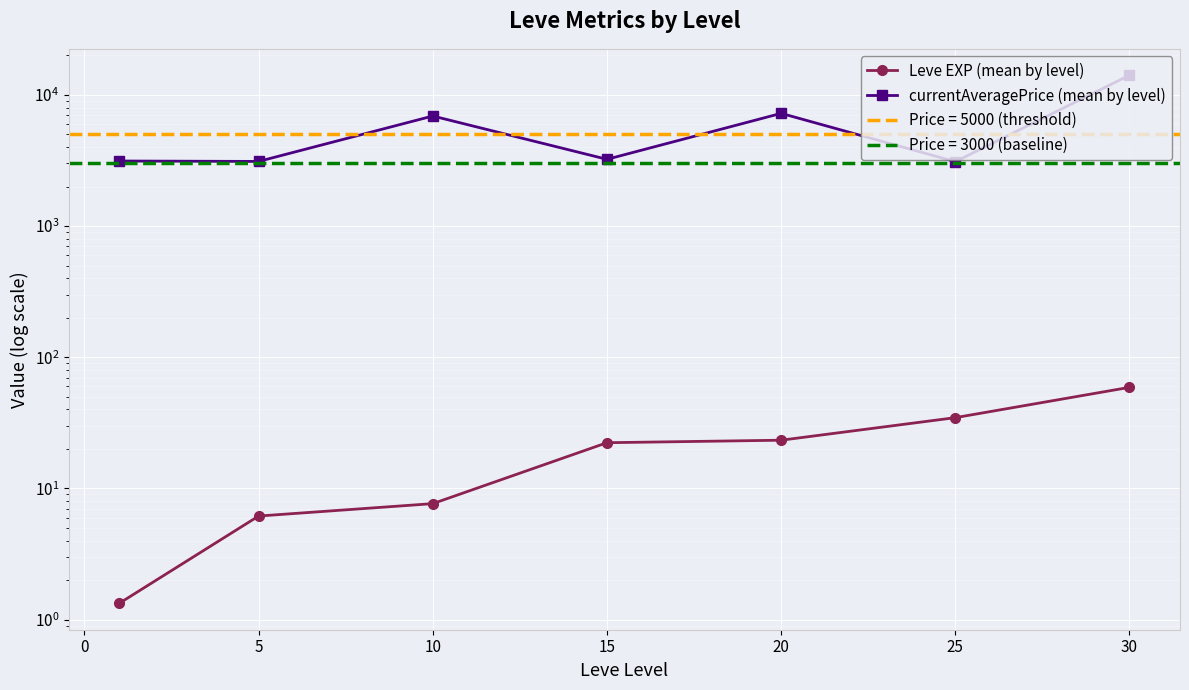

True or false: currentAveragePrice (mean by level) and Leve EXP (mean by level) intersect in this chart.

False